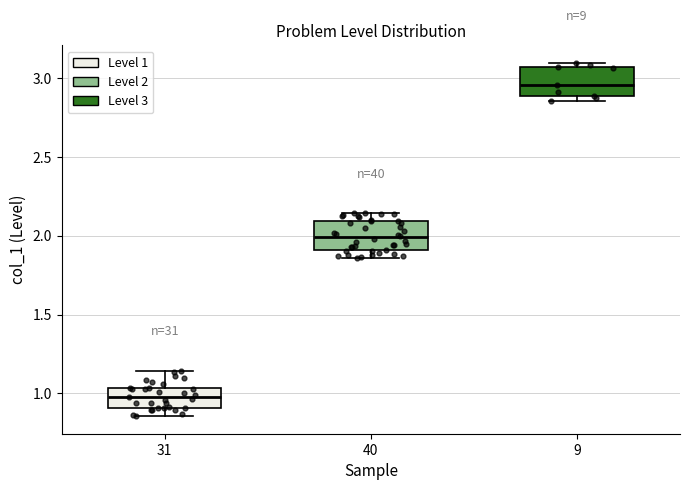

Reading left to right, read every box against the y-axis: the position of its median line, the range the box covers, and the ends of its whiskers. The values are not printed on the chart, so give them approximately, as read against the axis.

31: median 1.00, box 0.90 to 1.05, whiskers 0.85 to 1.15
40: median 2.00, box 1.90 to 2.10, whiskers 1.85 to 2.15
9: median 2.95, box 2.90 to 3.05, whiskers 2.85 to 3.10